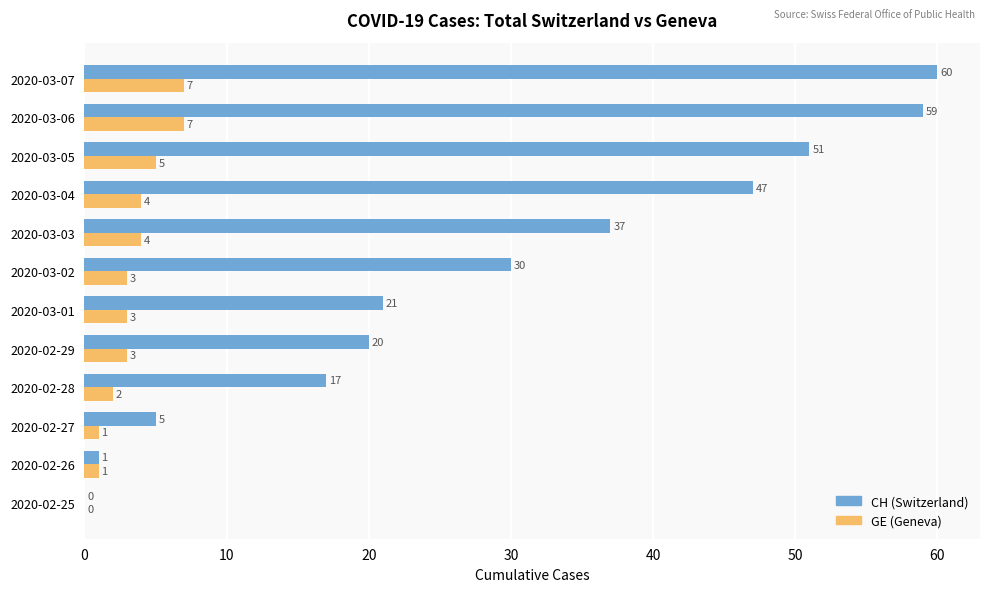

True or false: CH (Switzerland) has a value of 8 at 2020-02-27.

False